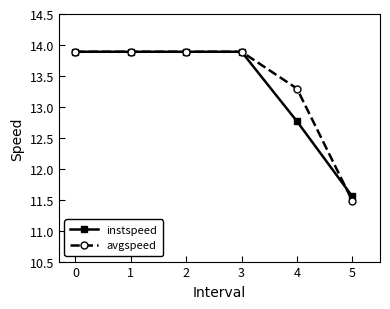

Count the number of data series in this chart.

2